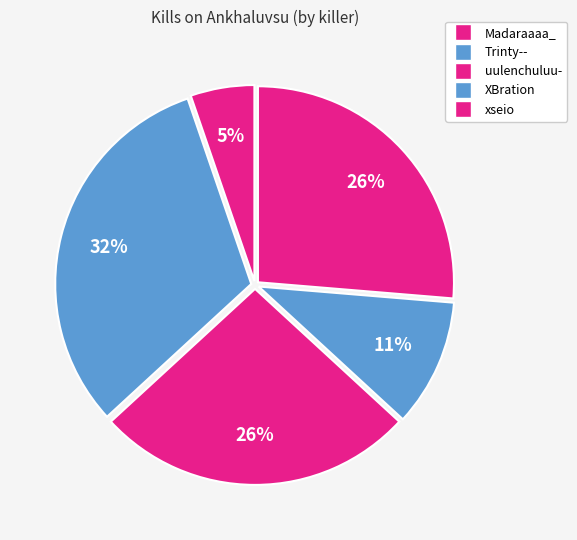

Count the number of slices in the pie.

5